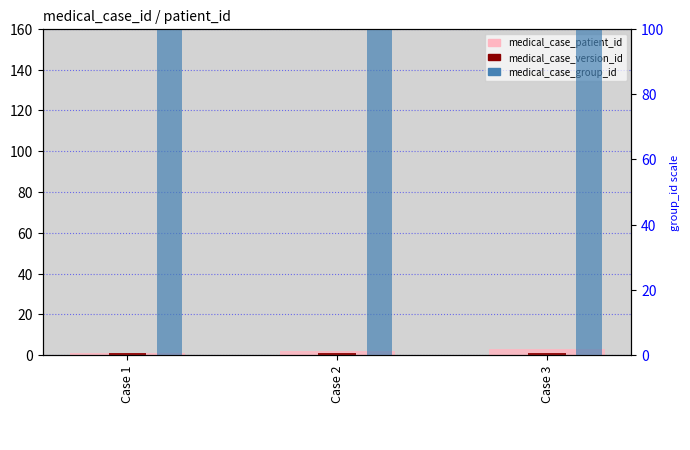

What is the difference between the highest and lowest values at Case 3?

142